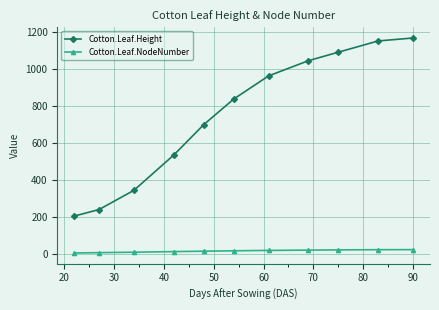

Which series has the largest total across all categories?

Cotton.Leaf.Height